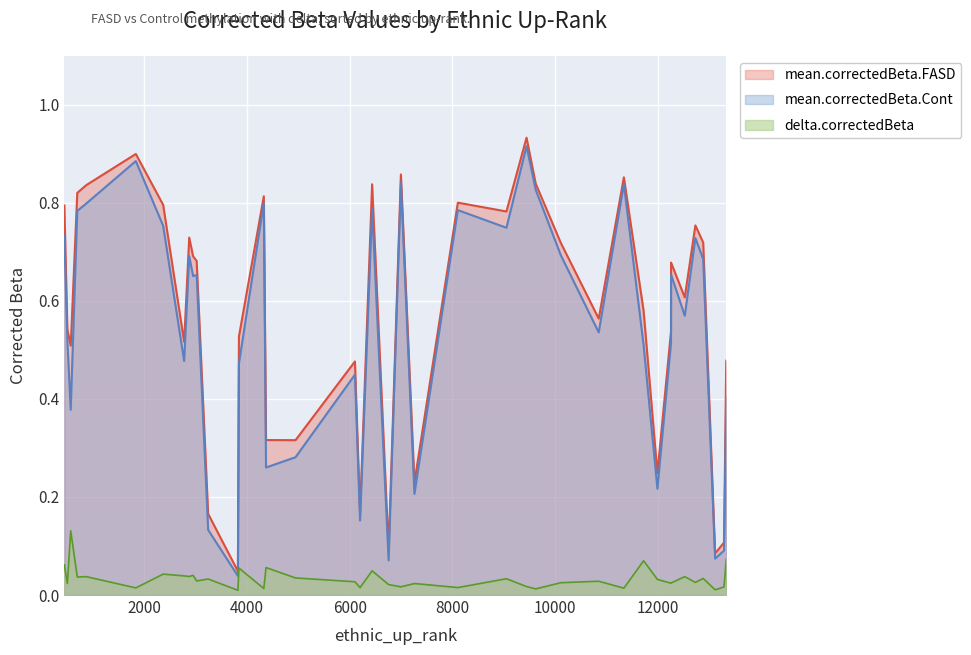

At which label does delta.correctedBeta reach its minimum?

3821